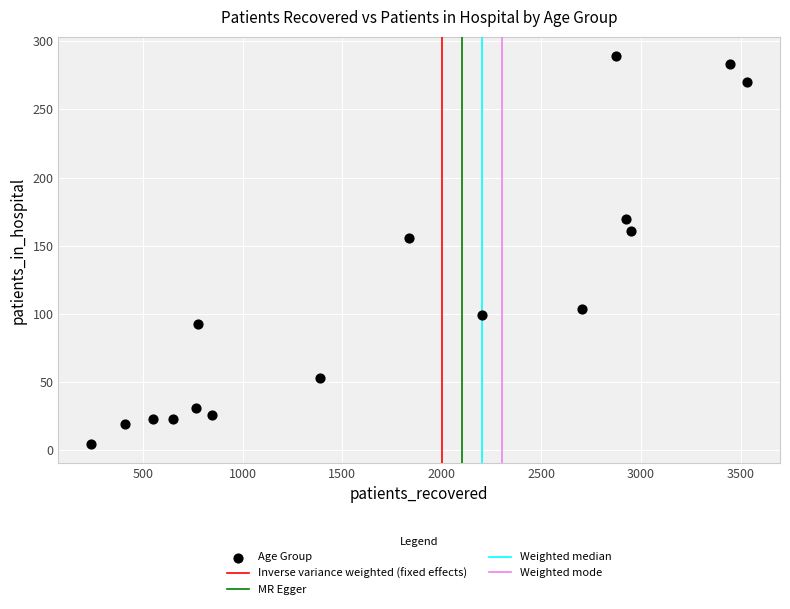

What Y value in the scatter plot is closest to 147?

156